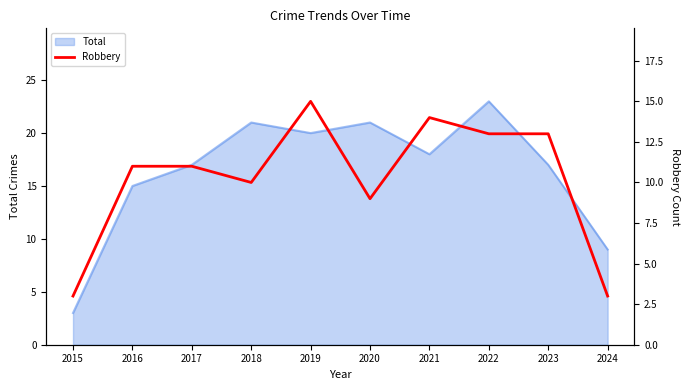

Is it true that Total equals 9 at 2024?

True